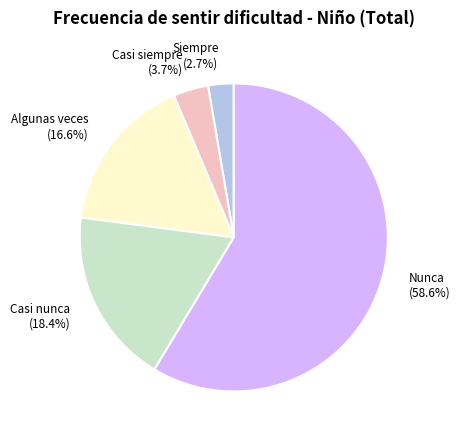

Between Algunas veces (16.6%) and Nunca (58.6%), which is larger?

Nunca (58.6%)